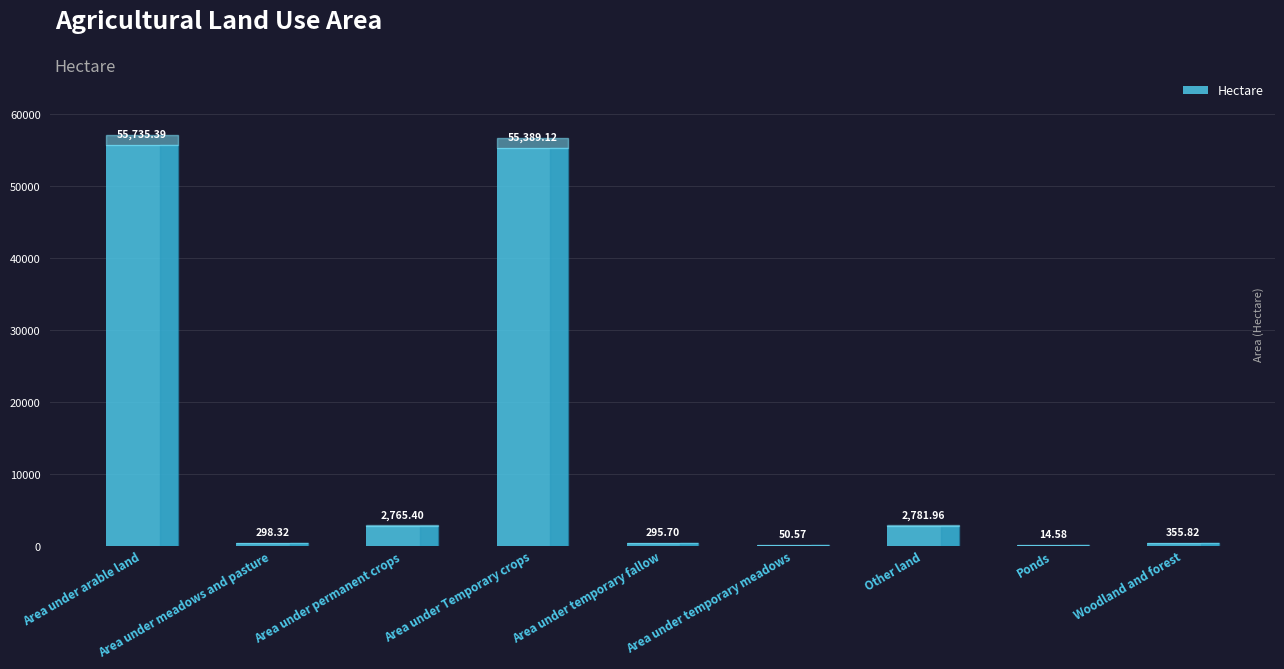

Where does the data first go above 355?

Area under arable land